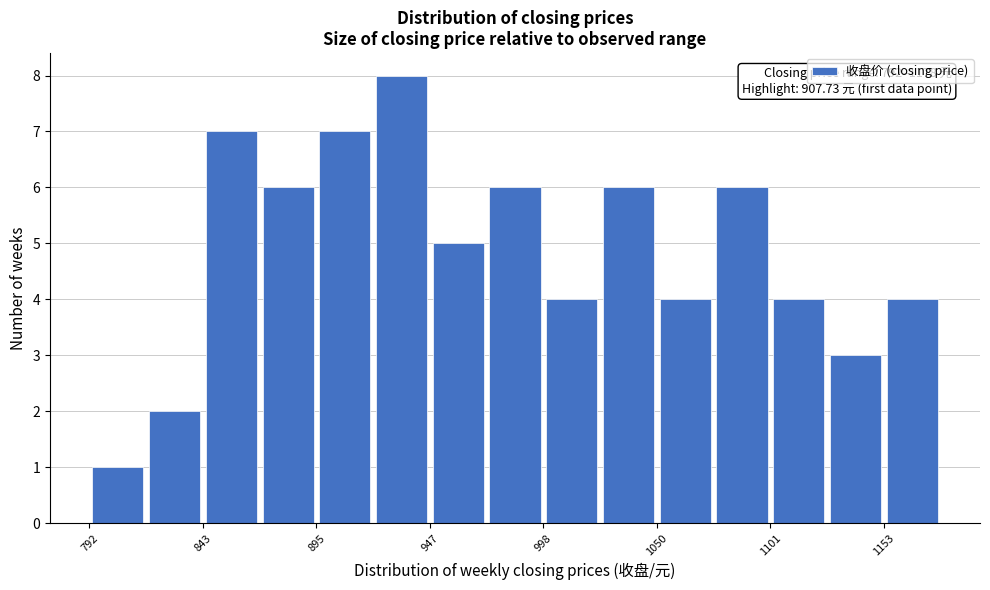

Read against the x-axis, roughly where is the centre of the tallest bar?

930